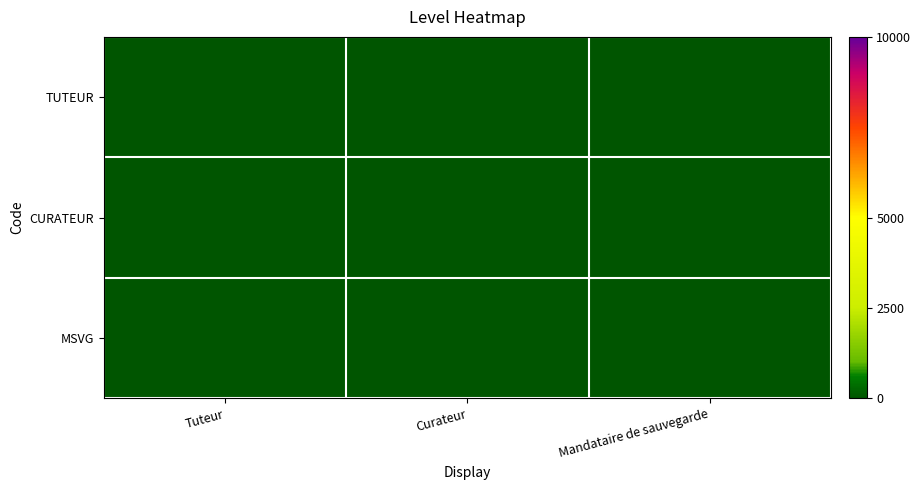

List the series in order of their peak value, lowest first.

TUTEUR, CURATEUR, MSVG